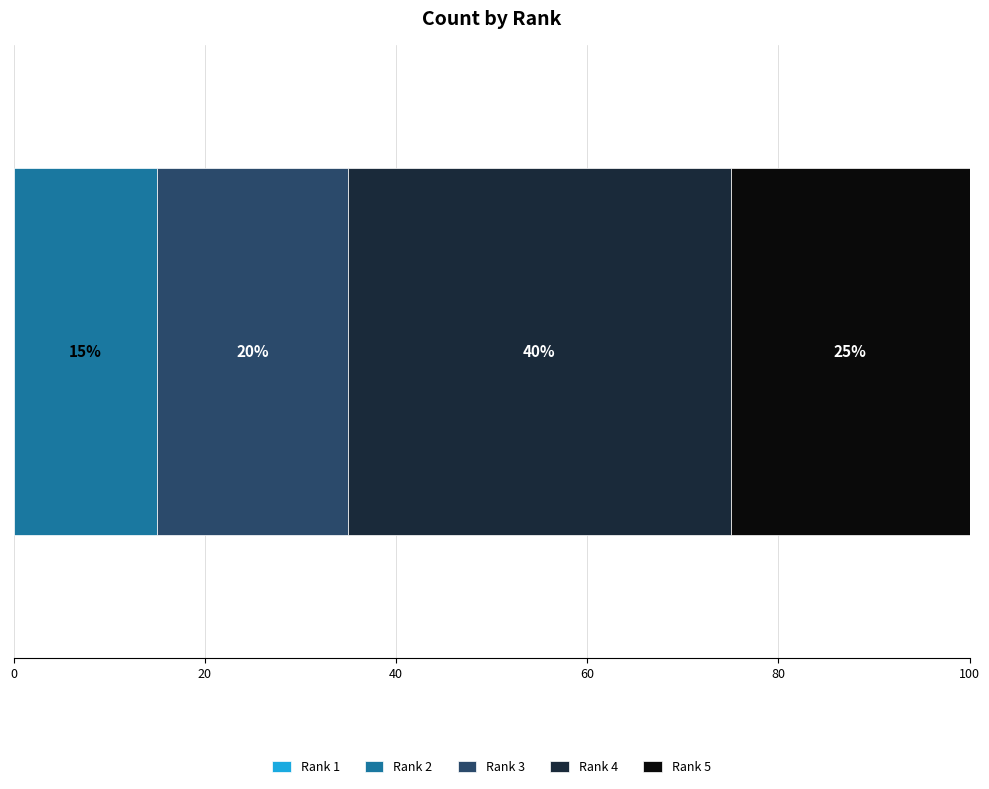

What is the minimum value for Rank 2?

15